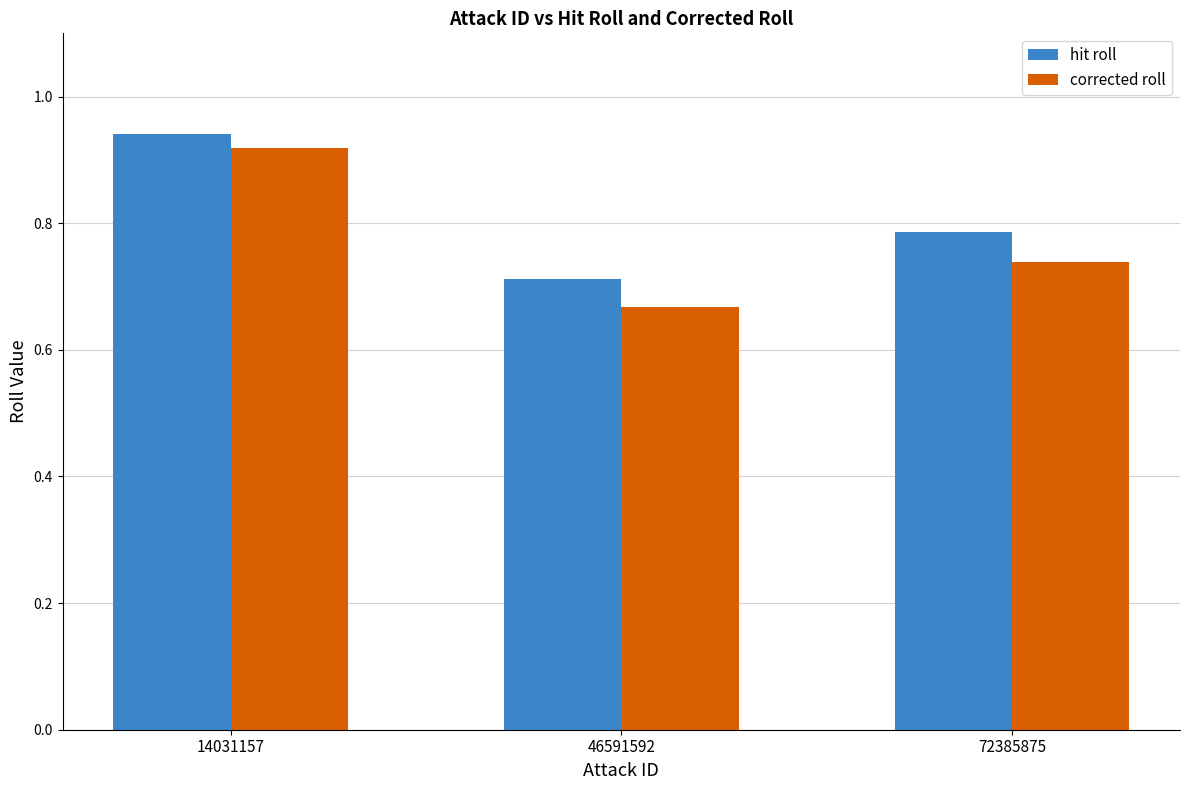

At which label does hit roll reach its peak?

14031157